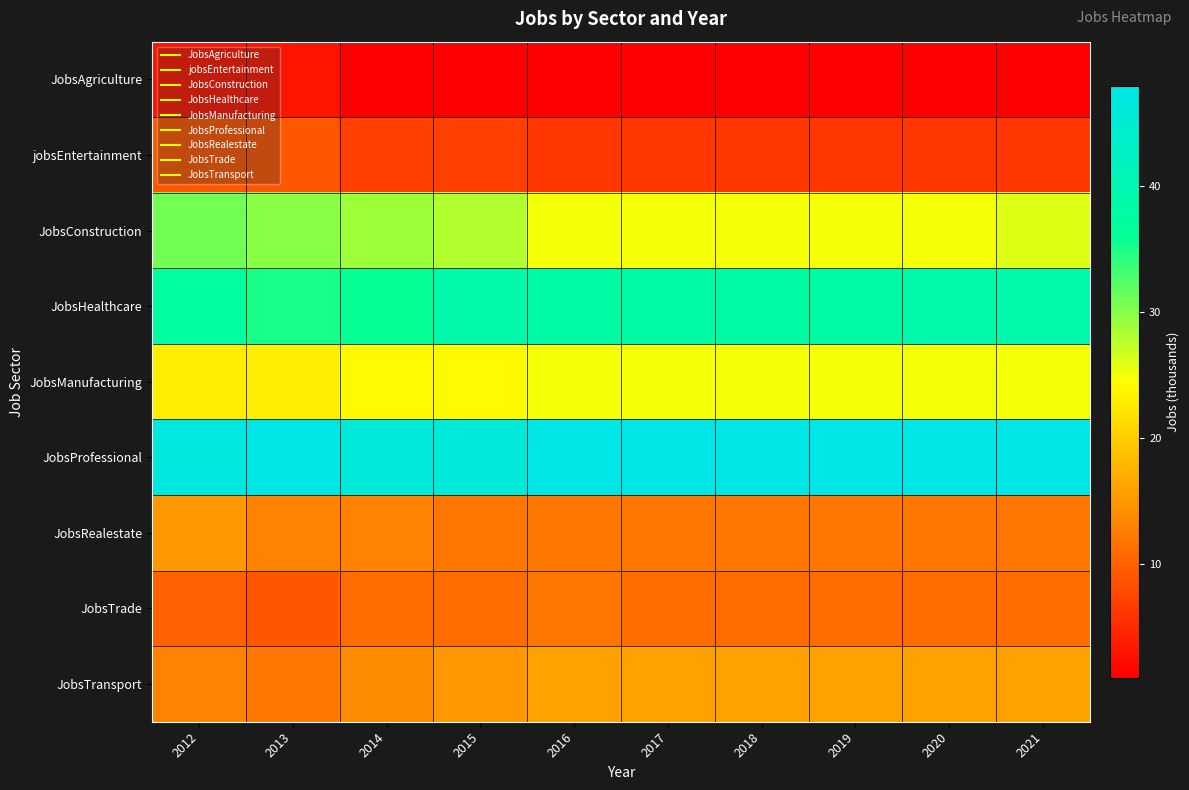

Reading right to left, list all the values displayed in this chart.

JobsAgriculture: 2021=1	2020=1	2019=1	2018=1	2017=1	2016=1	2015=1	2014=1	2013=3	2012=3
jobsEntertainment: 2021=6	2020=6	2019=6	2018=6	2017=6	2016=6	2015=7	2014=7	2013=9	2012=9
JobsConstruction: 2021=26	2020=25	2019=25	2018=25	2017=25	2016=25	2015=28	2014=29	2013=30	2012=31
JobsHealthcare: 2021=39	2020=39	2019=38	2018=38	2017=38	2016=38	2015=39	2014=36	2013=35	2012=37
JobsManufacturing: 2021=25	2020=25	2019=25	2018=25	2017=25	2016=25	2015=24	2014=24	2013=23	2012=23
JobsProfessional: 2021=48	2020=48	2019=48	2018=48	2017=48	2016=48	2015=46	2014=46	2013=48	2012=47
JobsRealestate: 2021=12	2020=12	2019=12	2018=12	2017=12	2016=12	2015=12	2014=13	2013=13	2012=15
JobsTrade: 2021=11	2020=11	2019=11	2018=11	2017=11	2016=12	2015=11	2014=11	2013=9	2012=10
JobsTransport: 2021=16	2020=16	2019=16	2018=16	2017=16	2016=16	2015=15	2014=14	2013=12	2012=13